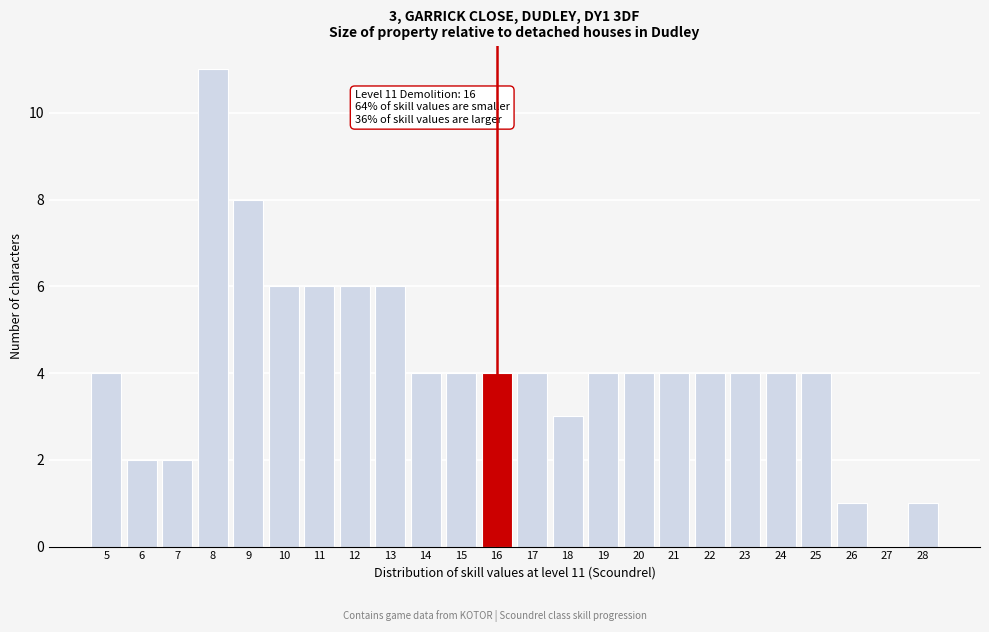

Which range on the x-axis has the tallest bar?

7.5 to 8.5